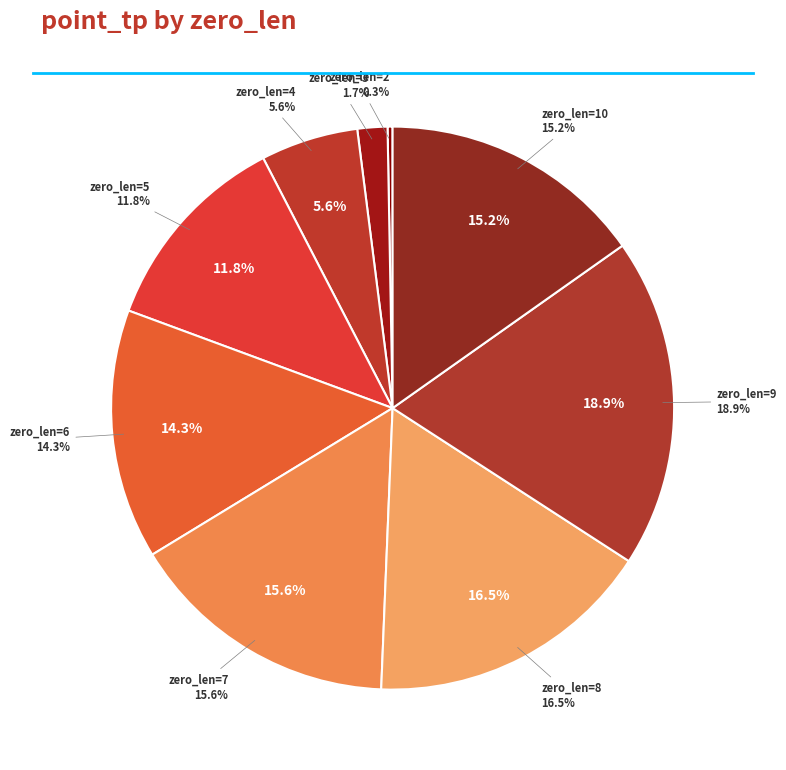

Which has a higher value, zero_len=9 or zero_len=10?

zero_len=9